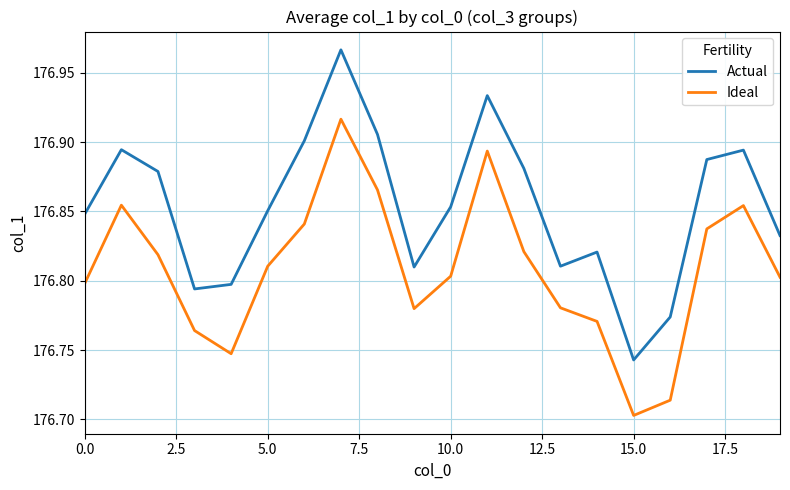

Which series has the widest spread of values?

Actual